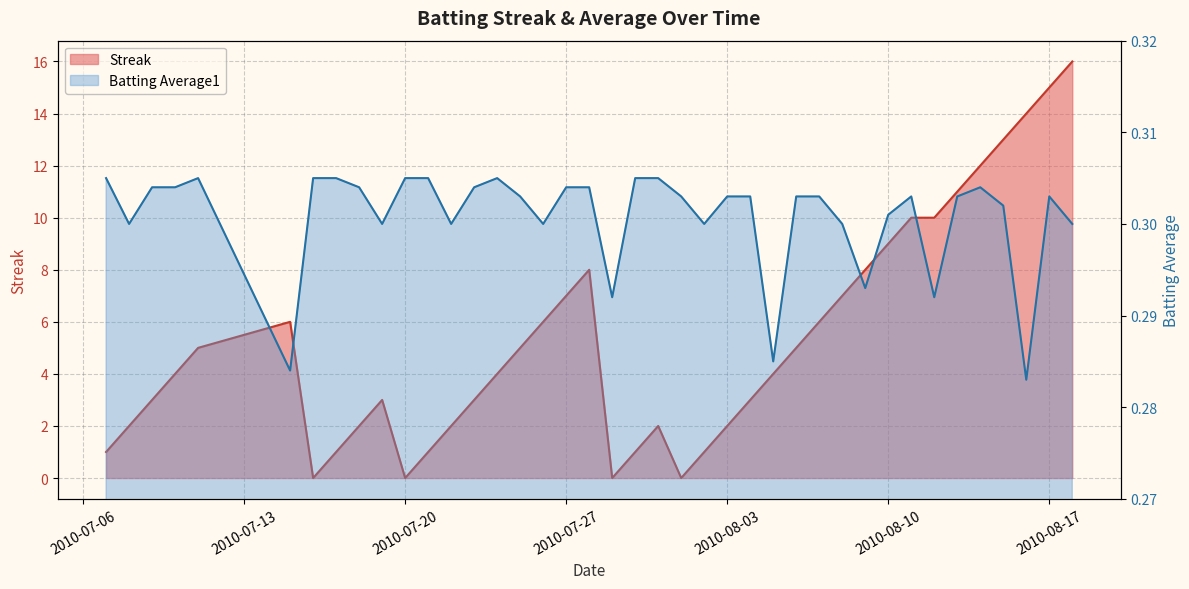

List the series in order of their overall mean, highest first.

Streak, Batting Average1